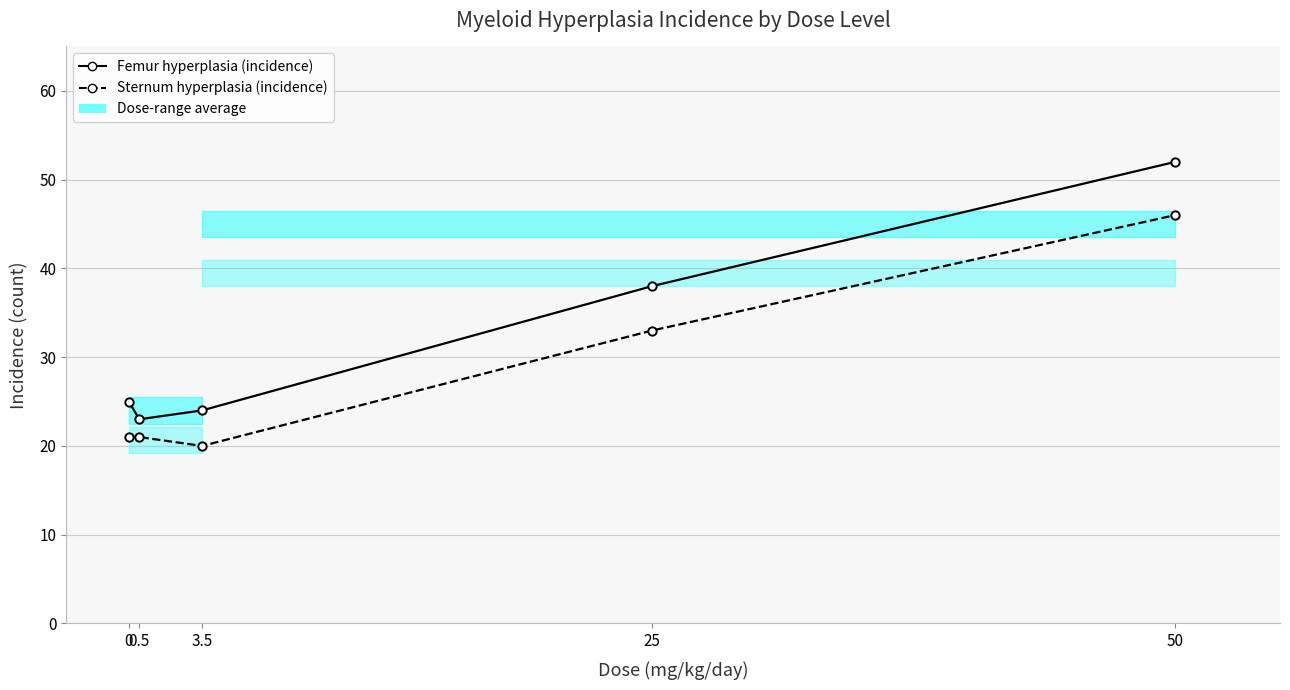

True or false: Femur hyperplasia (incidence) has a value of 8 at 0.5.

False